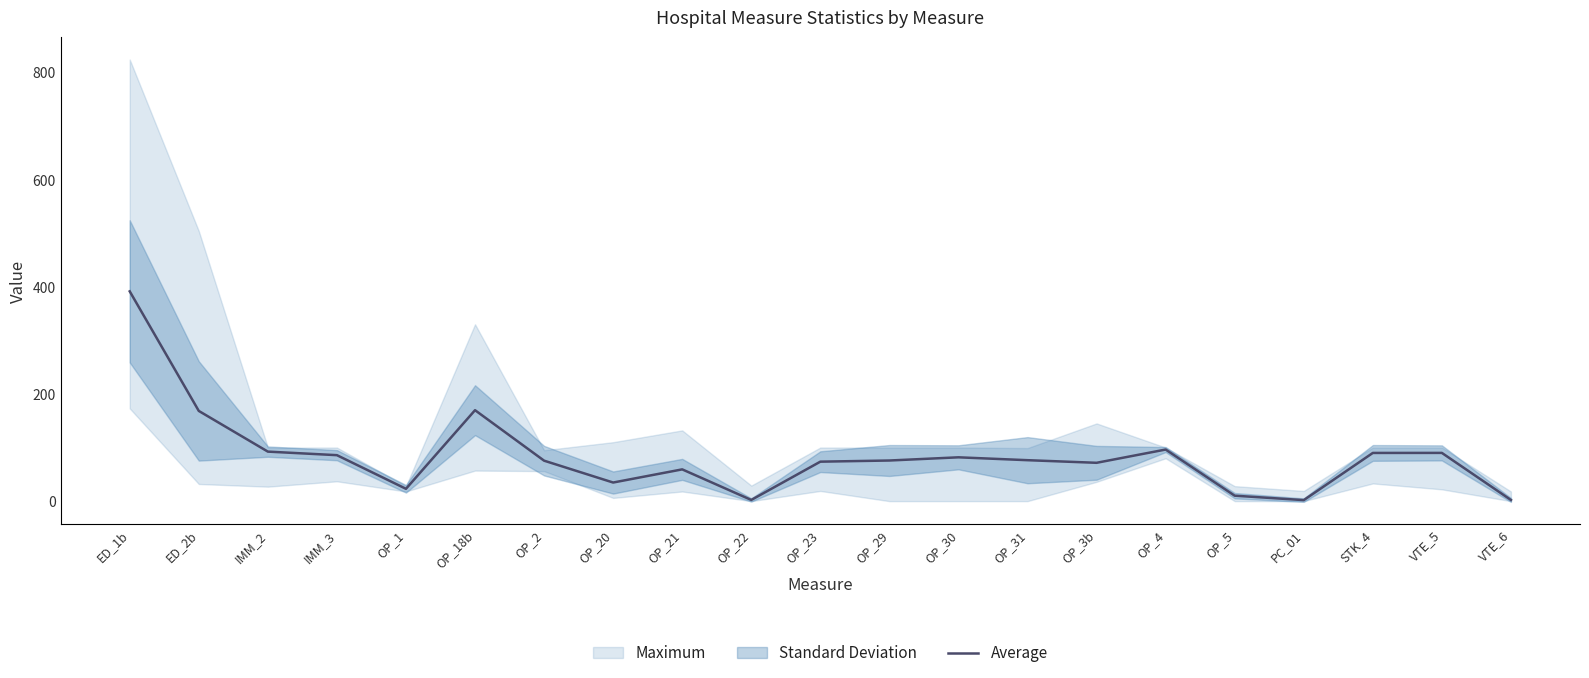

What is the difference between the second highest and minimum values?

167.8